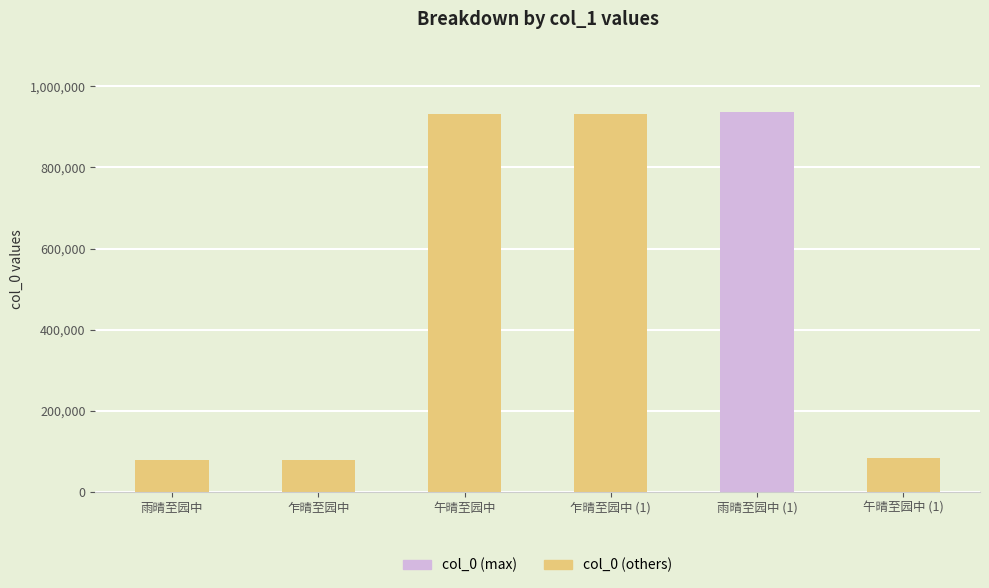

How many data points are less than 930905?

3